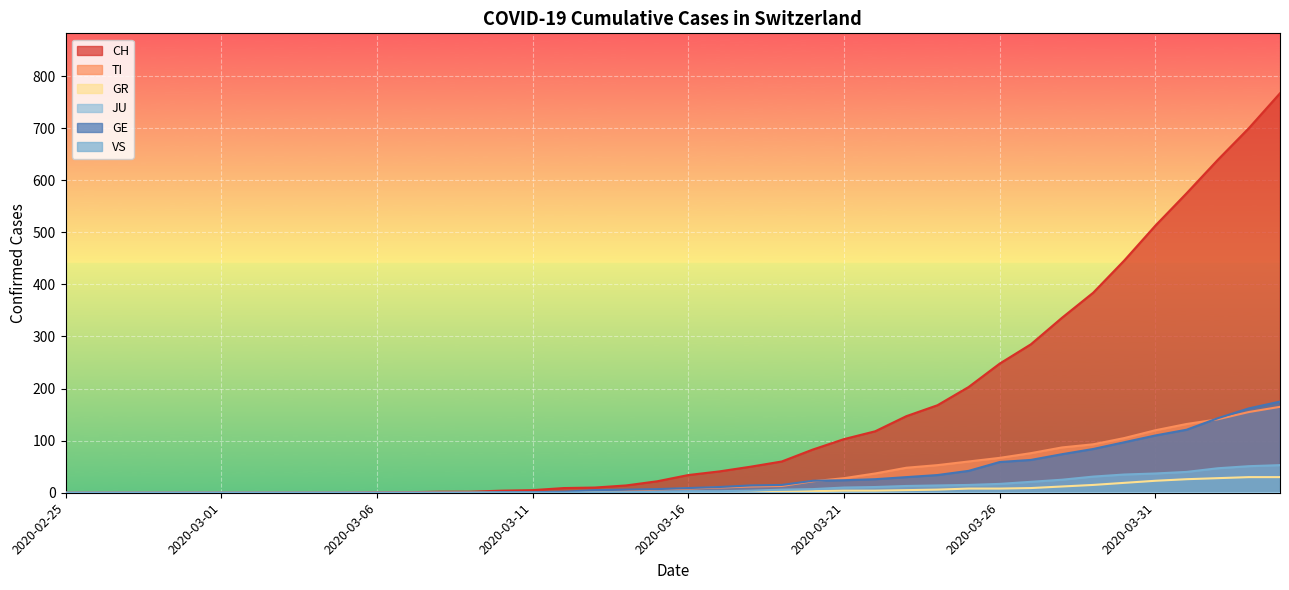

What is the average value of the TI series?

36